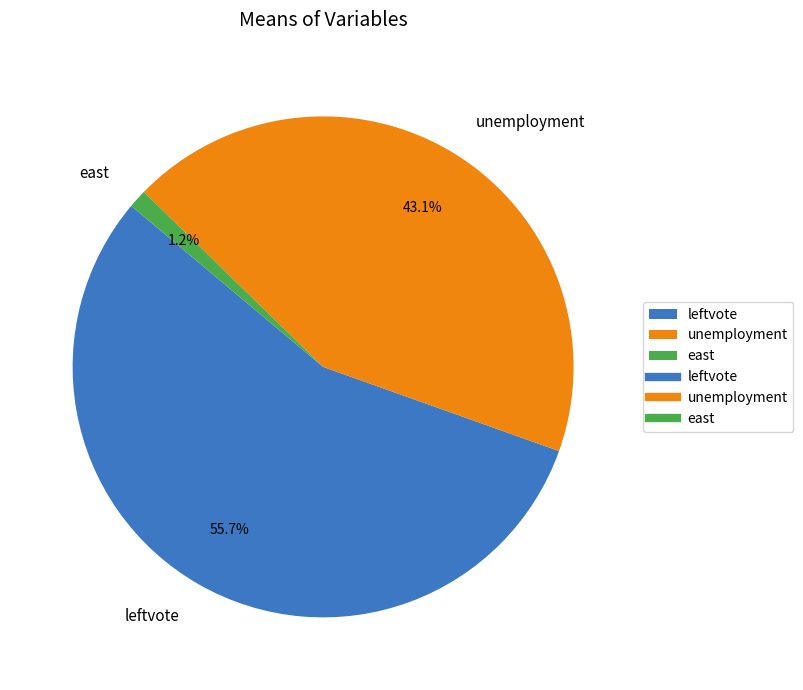

What percentage is NOT represented by east?

98.8%